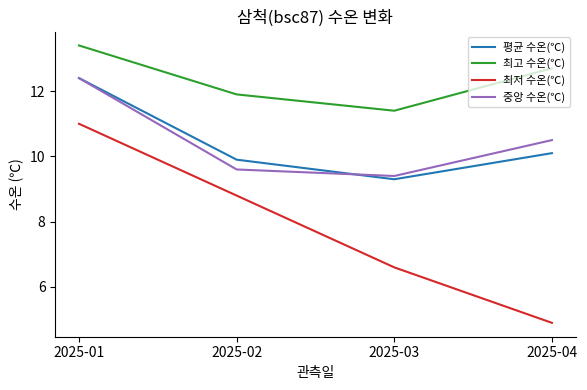

Is it true that 중앙 수온(℃) equals 2.5 at 2025-02?

False